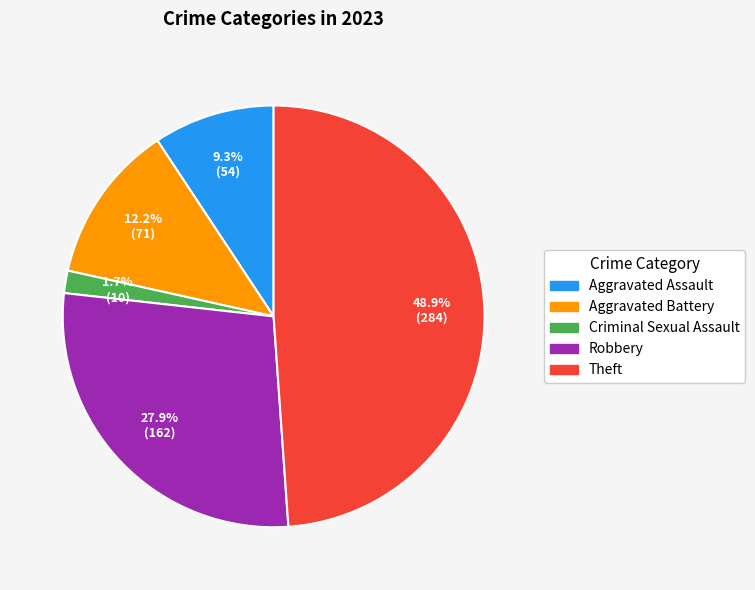

Do Robbery and Criminal Sexual Assault together represent more than half of the pie?

No